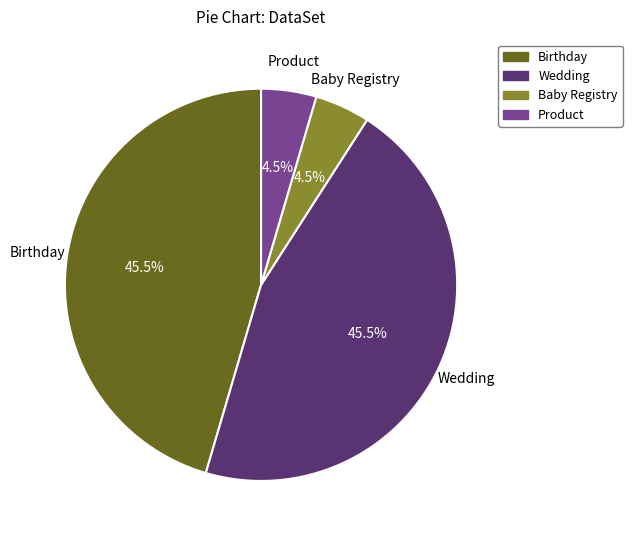

What portion of the pie excludes Baby Registry?

95.5%